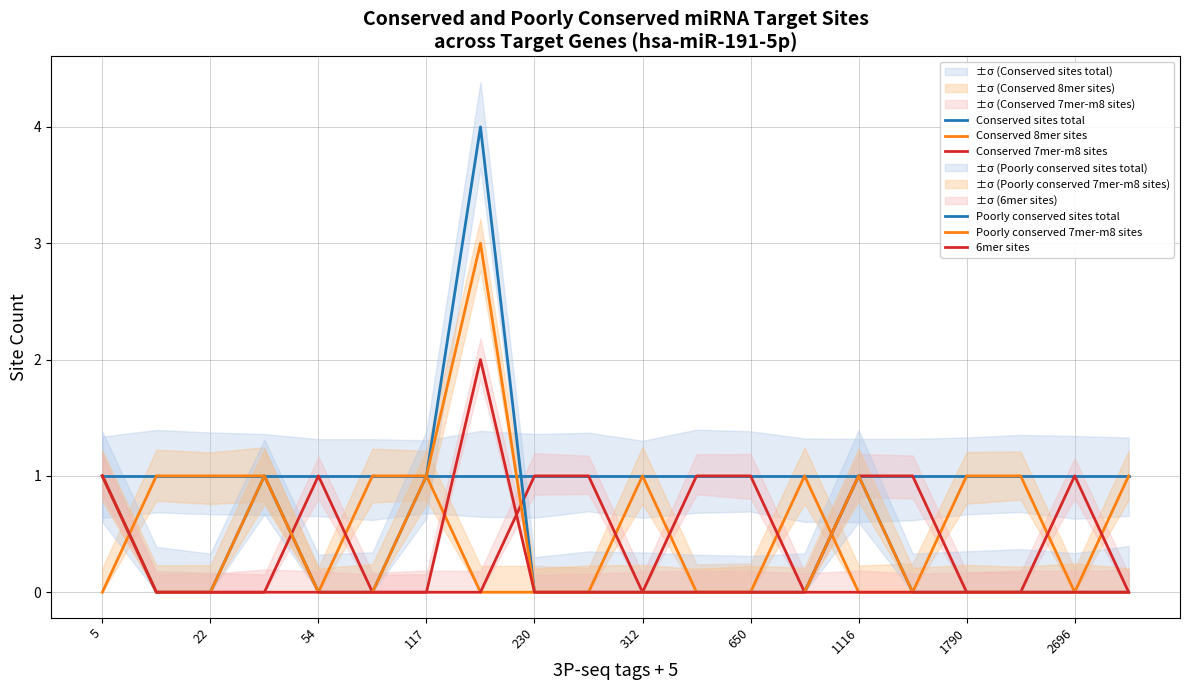

True or false: Conserved 8mer sites and Conserved sites total intersect in this chart.

False